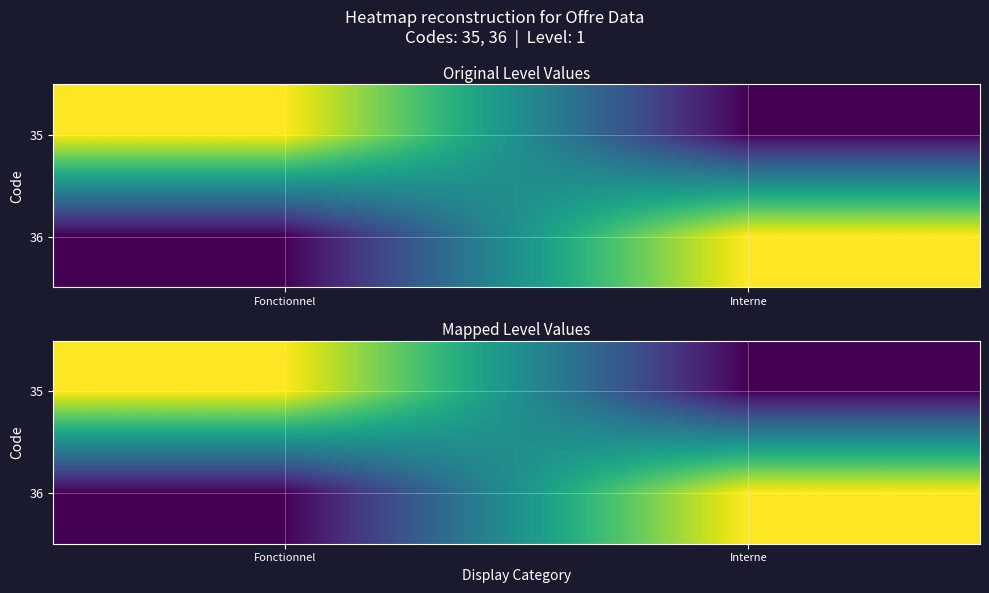

What is the spread (max minus min) of values at Interne?

1